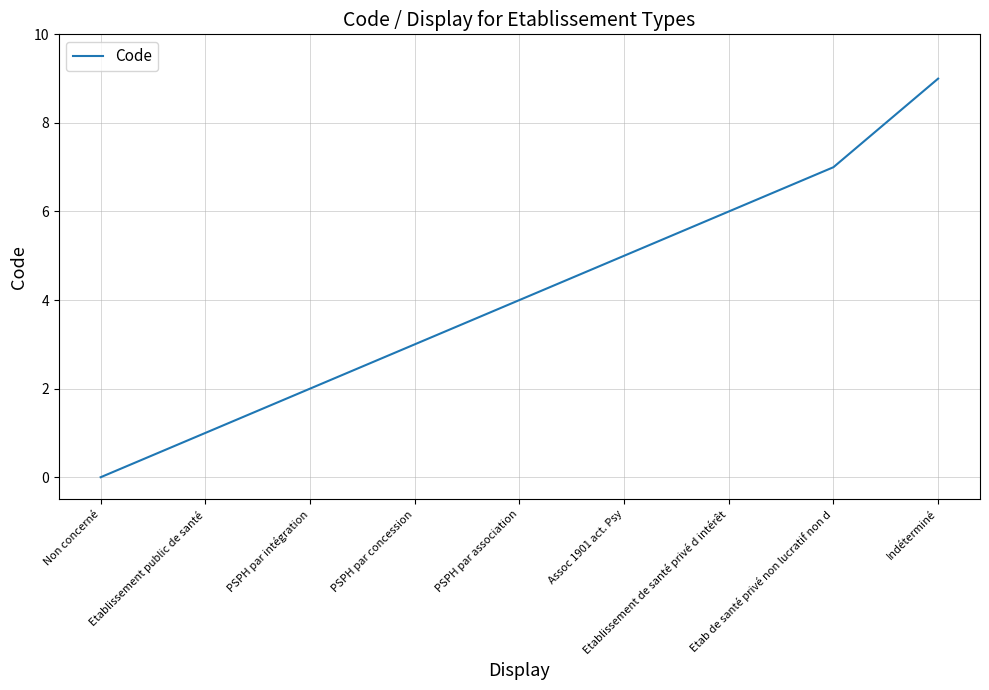

Is it true that the value at Indéterminé is 13?

False